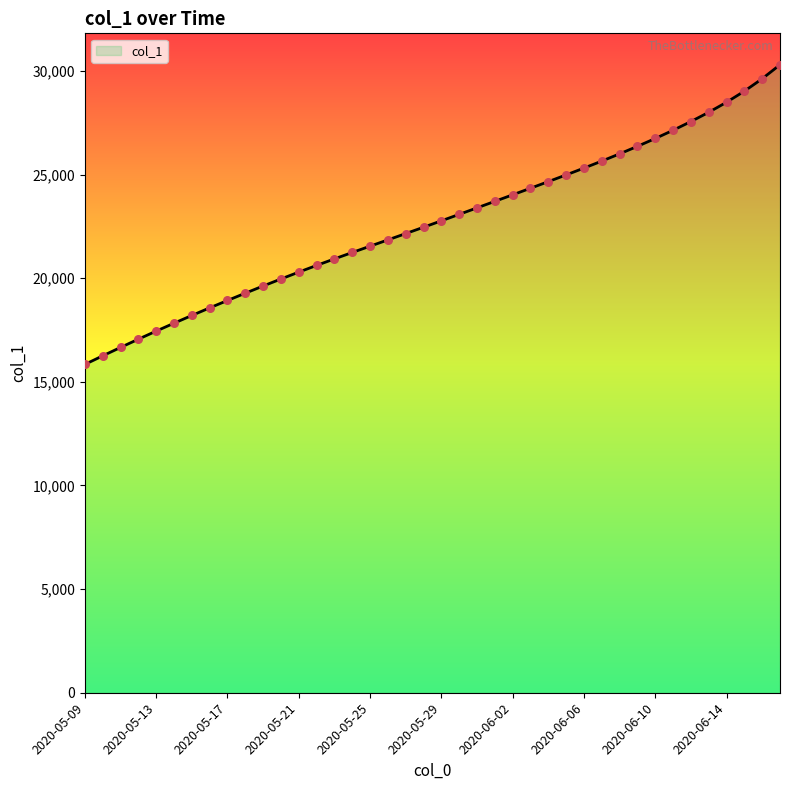

Between 2020-05-11 and 2020-06-03, which is larger?

2020-06-03